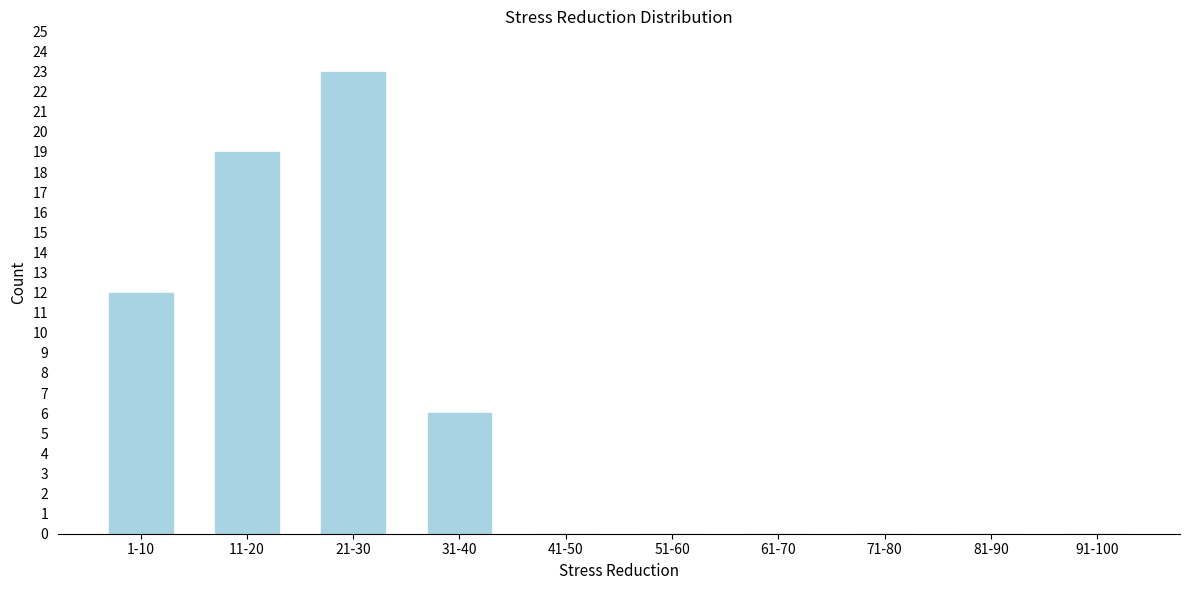

Reading left to right, transcribe all the data shown in this chart.

1-10=12	11-20=19	21-30=23	31-40=6	41-50=0	51-60=0	61-70=0	71-80=0	81-90=0	91-100=0